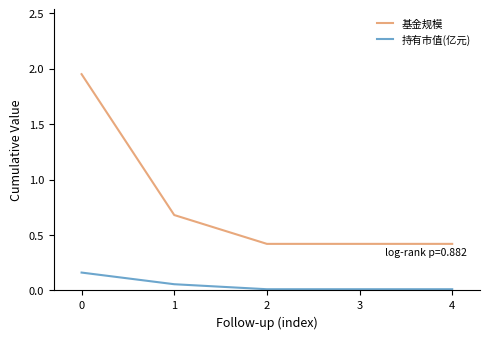

Which series has the largest range (max minus min)?

基金规模